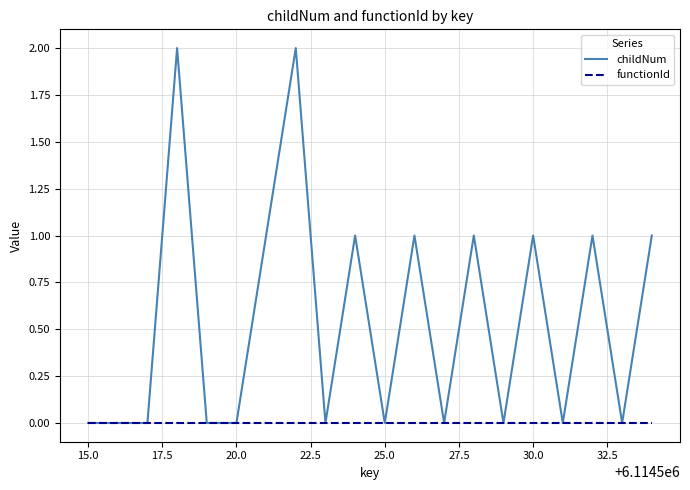

Which series has the widest spread of values?

childNum